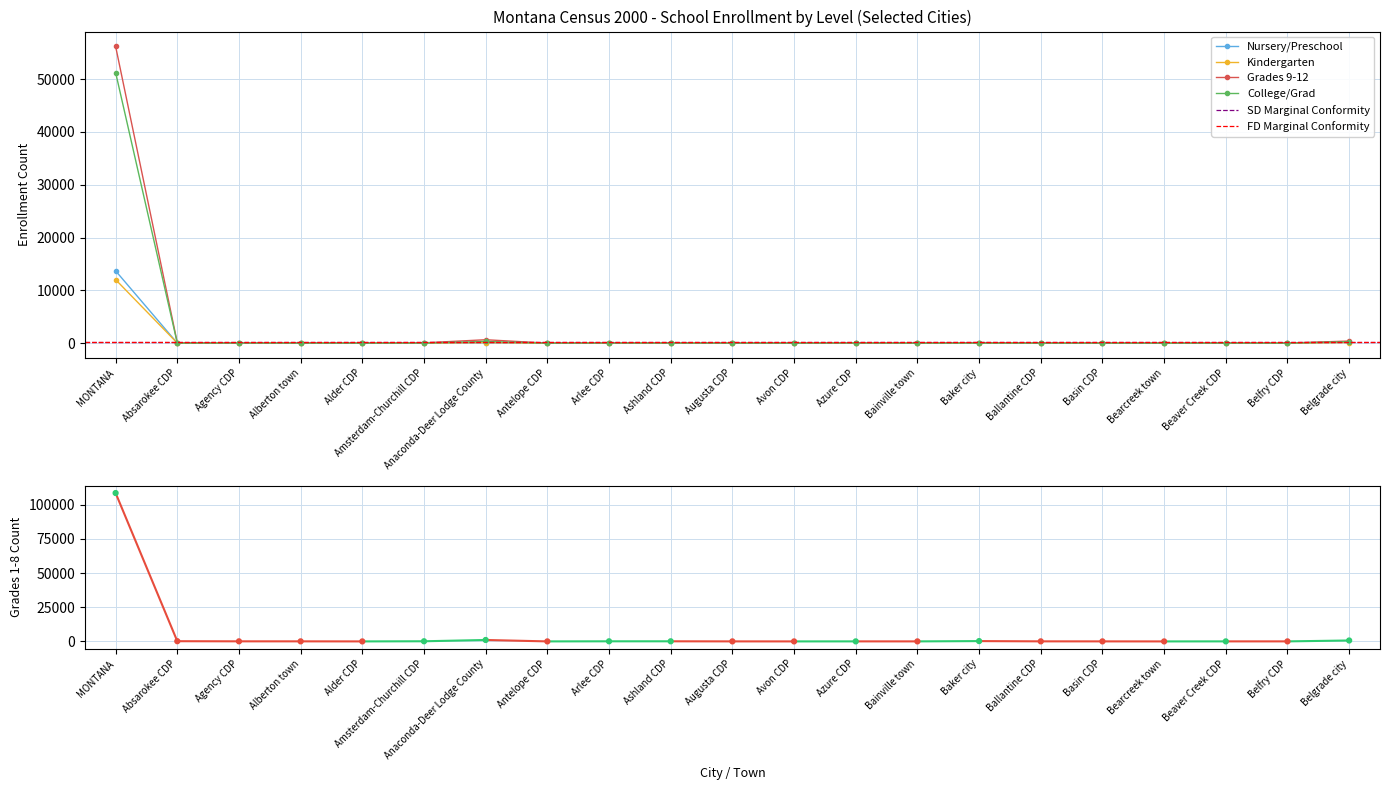

Is the value of Grades 9-12 at Belfry CDP greater than the value of College/Grad at Arlee CDP?

No